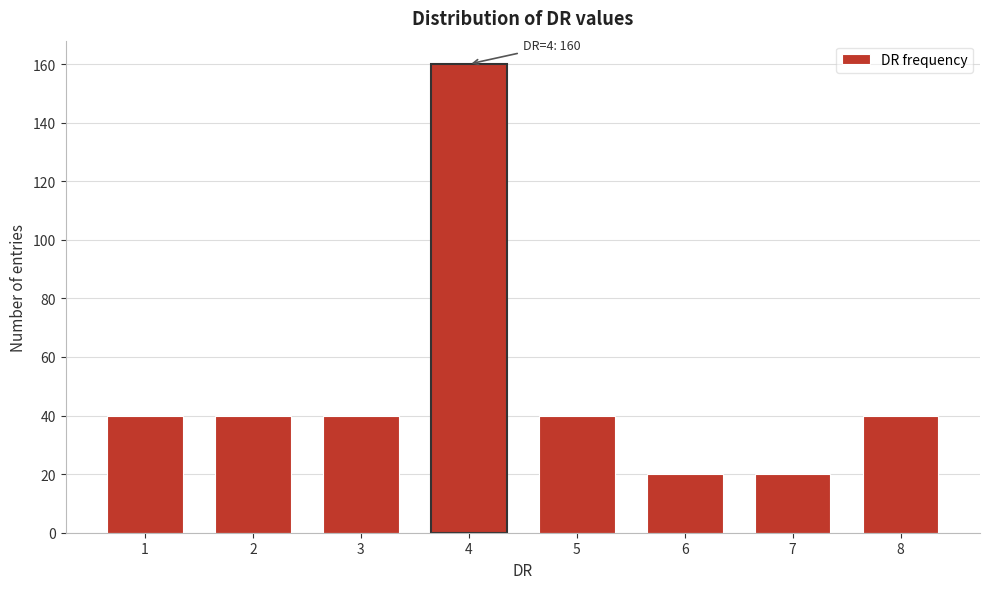

Reading left to right, list all the values displayed in this chart.

1=40	2=40	3=40	4=160	5=40	6=20	7=20	8=40